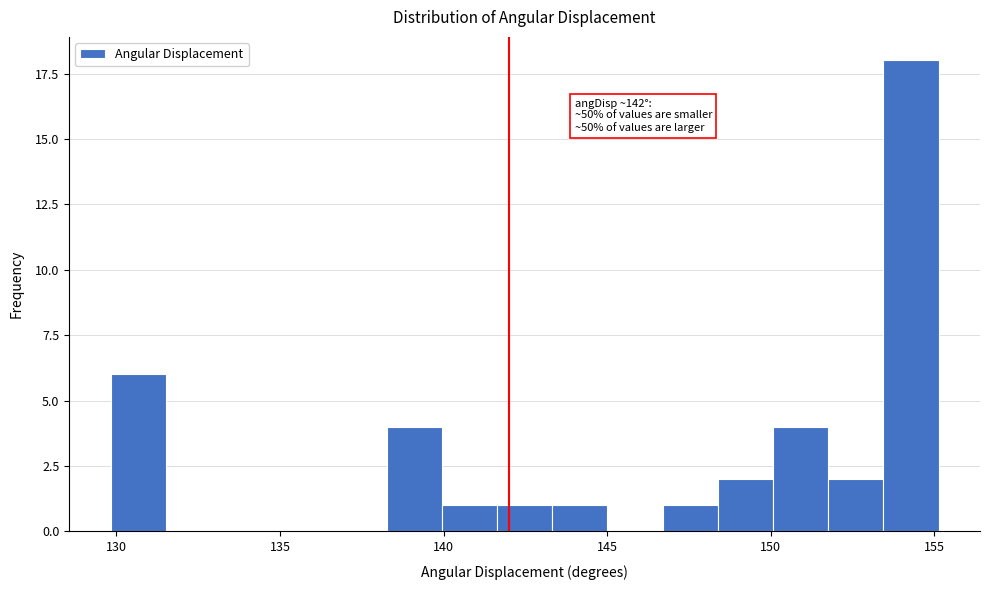

Read against the x-axis, roughly where is the centre of the tallest bar?

154.5